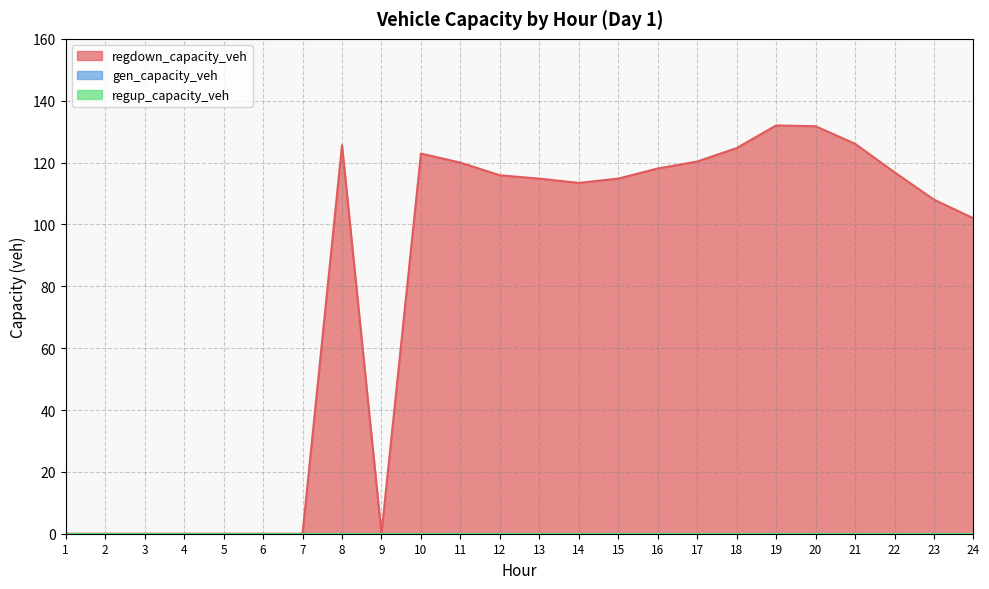

Between 13 and 15, which series saw the biggest shift?

regdown_capacity_veh